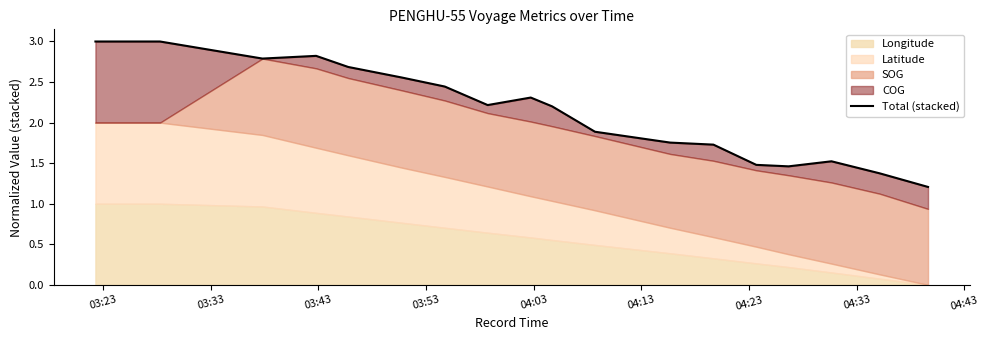

What is the difference between the second highest and second lowest values?

1.6